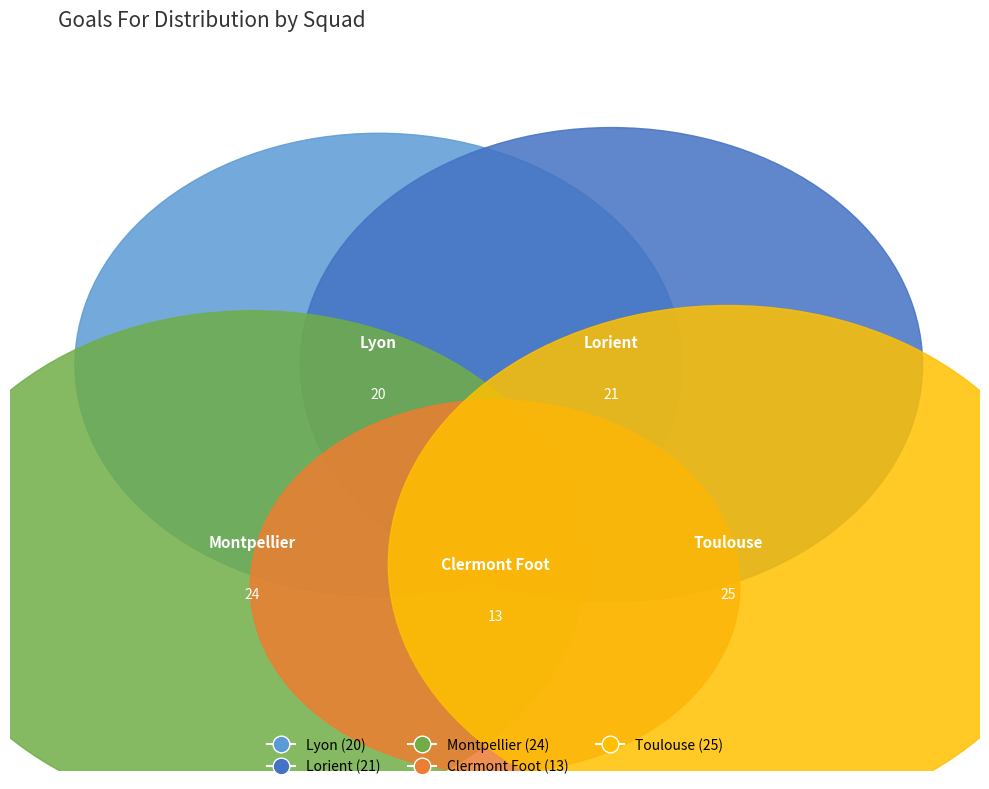

To the nearest percent, what portion does Clermont Foot represent?

13%